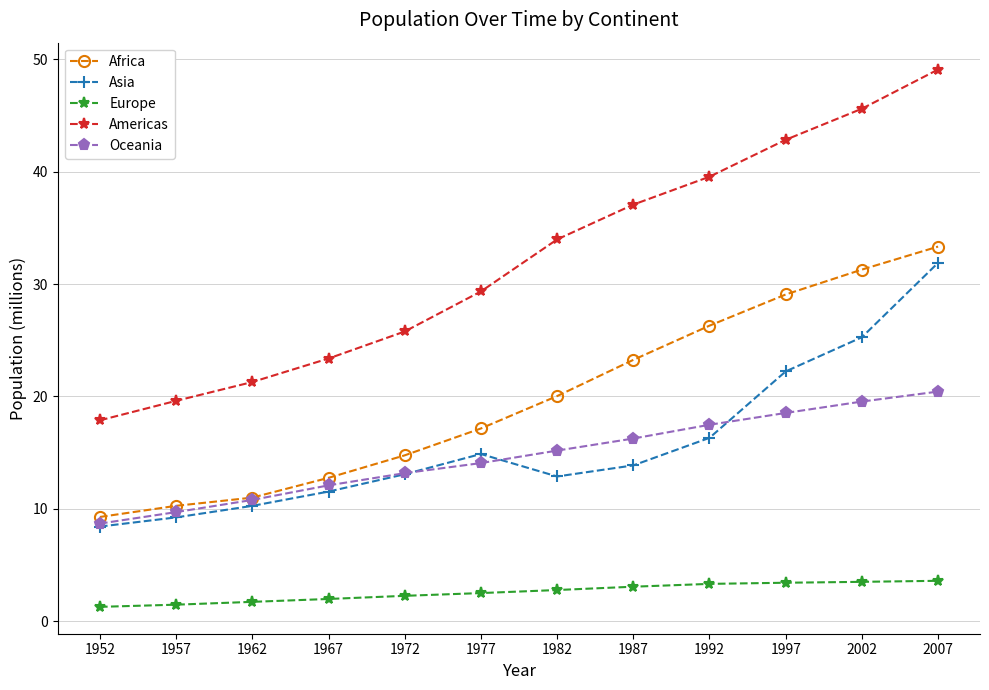

The value of Oceania at 1997 is 8.2. True or false?

False